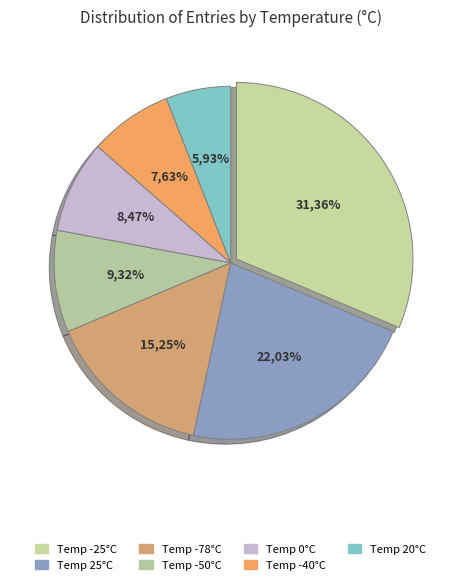

To the nearest percent, what is the average slice percentage?

14%